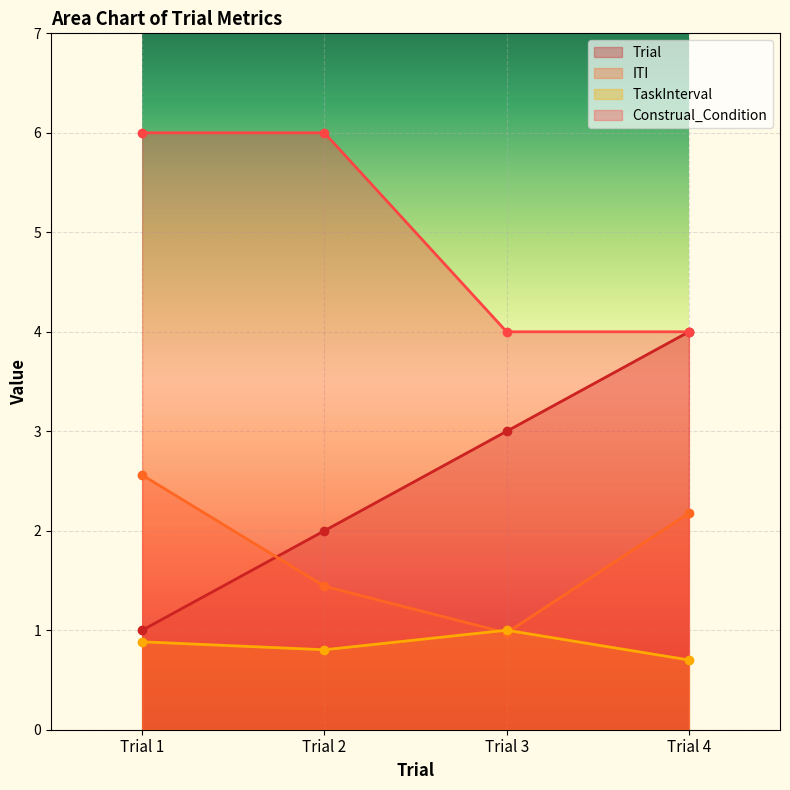

Does the chart display data point markers on the line(s)?

Yes